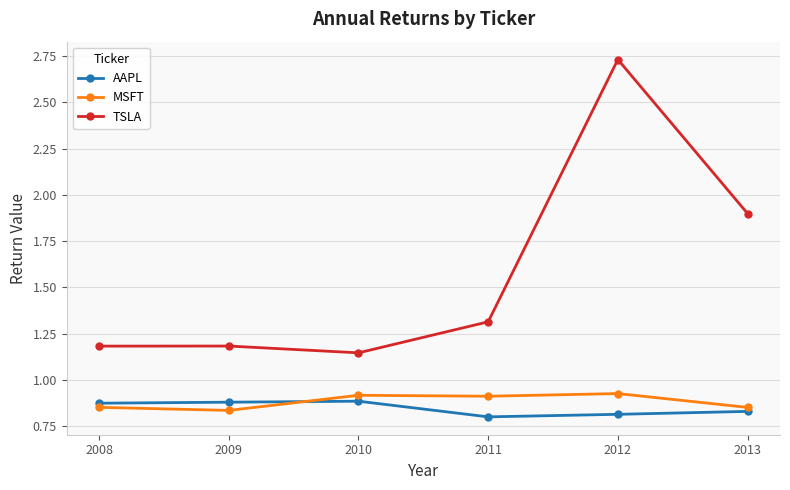

True or false: TSLA and AAPL intersect in this chart.

False